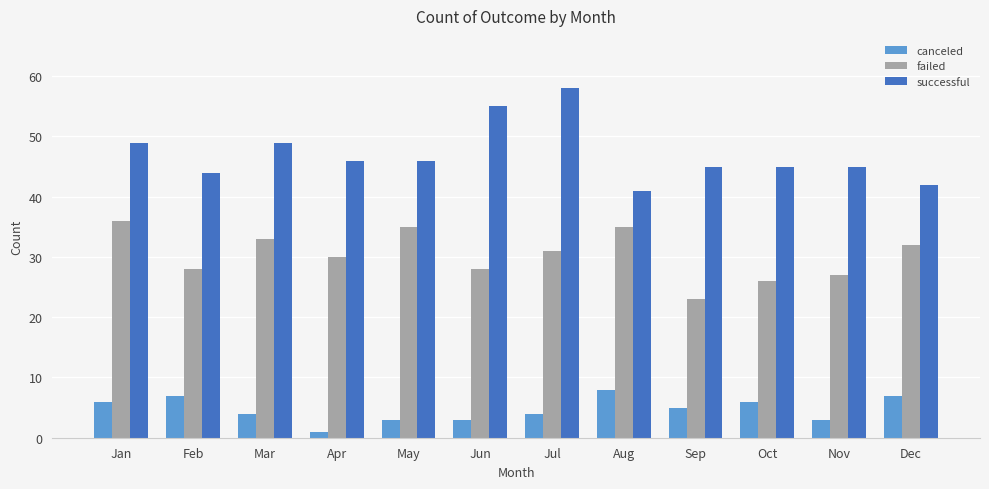

What is the minimum value for failed?

23